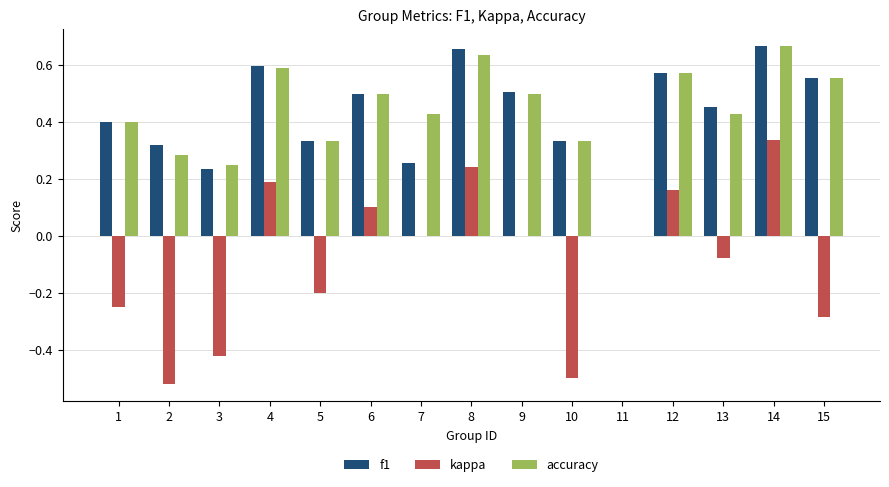

At which category is the sum across all series the highest?

14